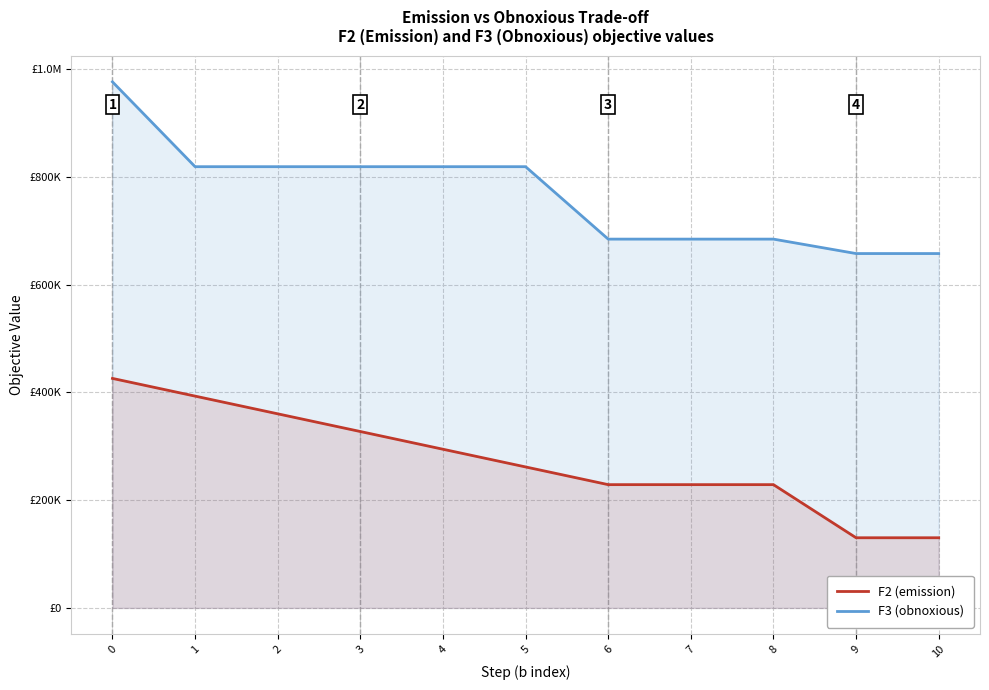

Reading left to right, list all the values displayed in this chart.

F2 (emission): 0=425910.9	1=393069.1	2=360209.8	3=327360.6	4=294495.3	5=261644.5	6=228788.5	7=228788.5	8=228788.5	9=130224.1	10=130224.1
F3 (obnoxious): 0=976185.3	1=818793.5	2=818793.5	3=818793.5	4=818793.5	5=818793.5	6=684391.0	7=684391.0	8=684391.0	9=657611.0	10=657611.0